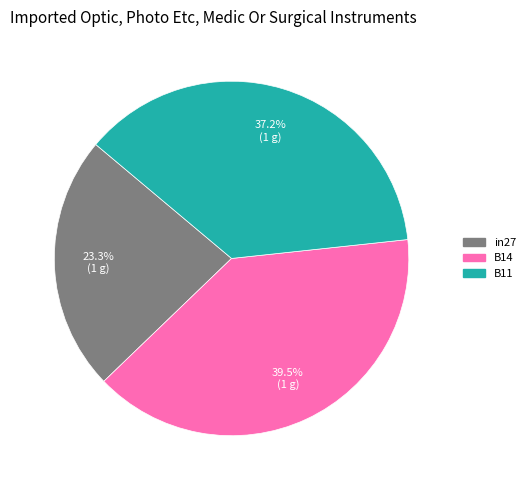

Which slice is the largest?

B14